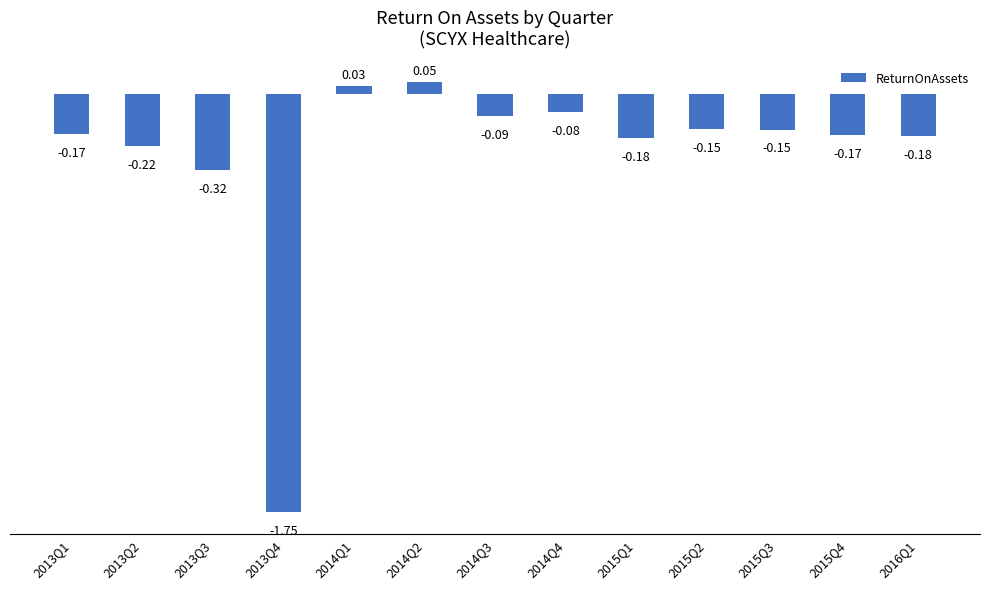

How many distinct data groups are displayed?

1